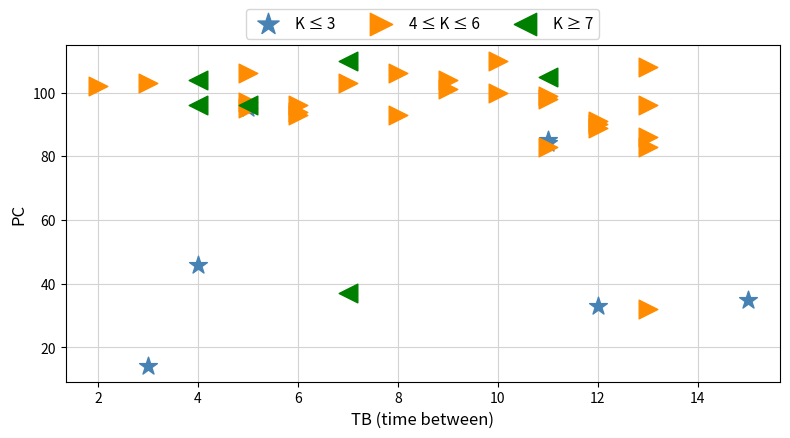

Which series contains the lowest Y value?

K ≤ 3